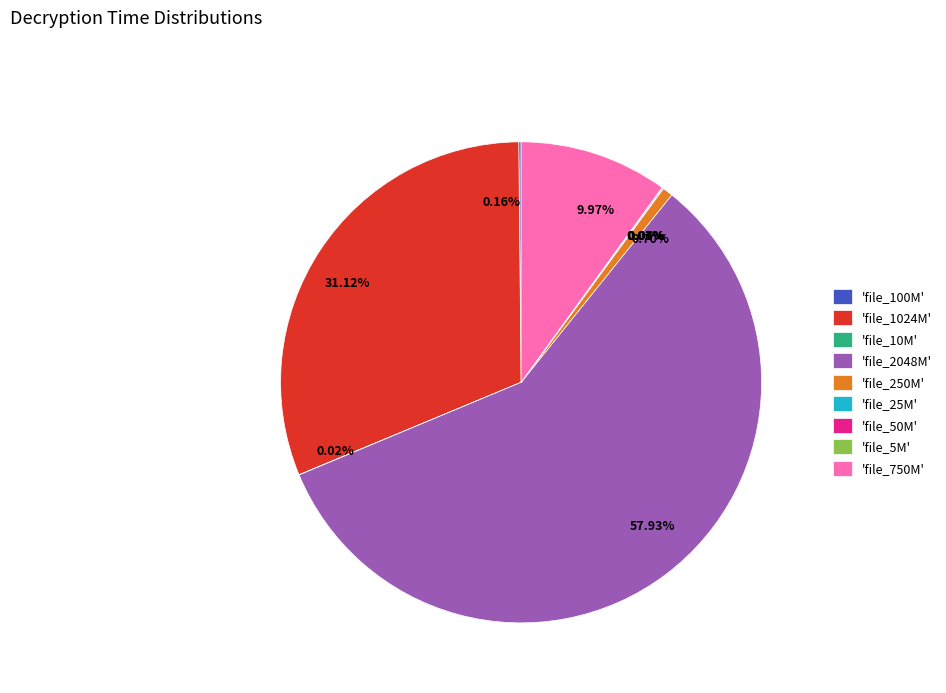

Does any single category account for the majority?

Yes